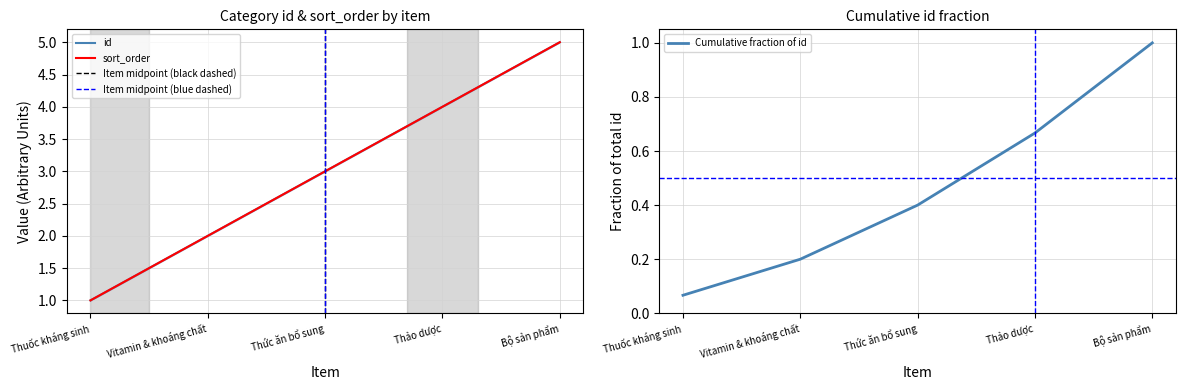

True or false: sort_order and id intersect in this chart.

False